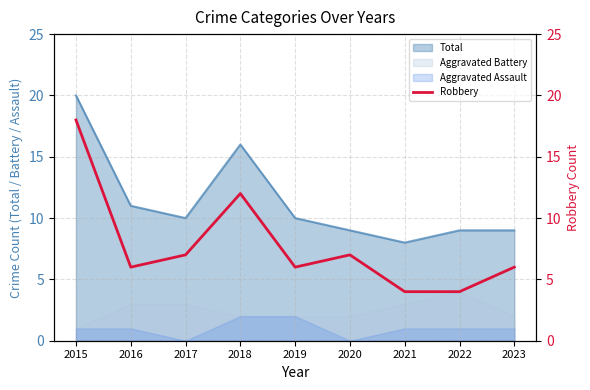

How many lines are shown in the chart?

1